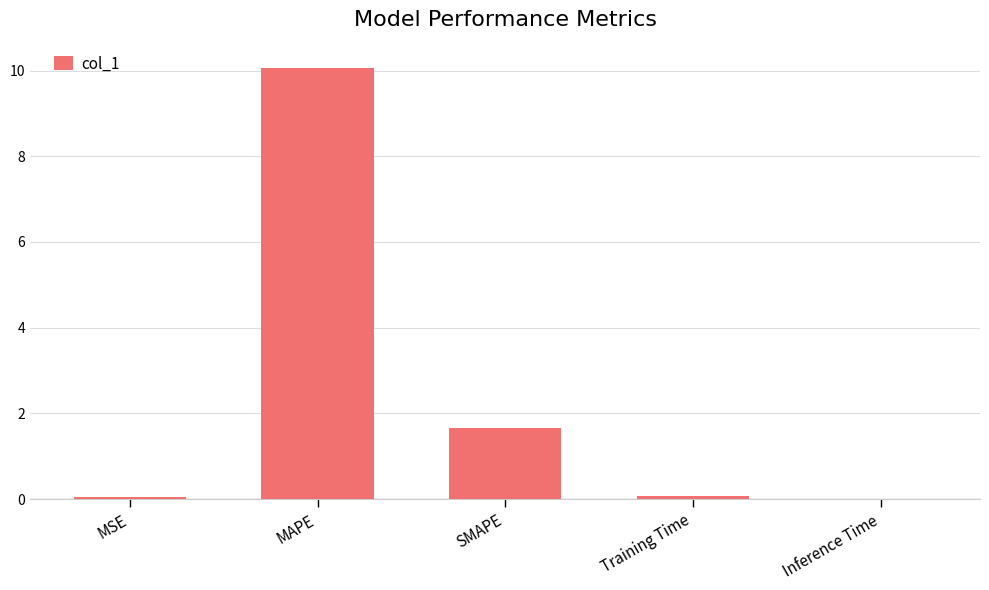

Count the number of data series in this chart.

1